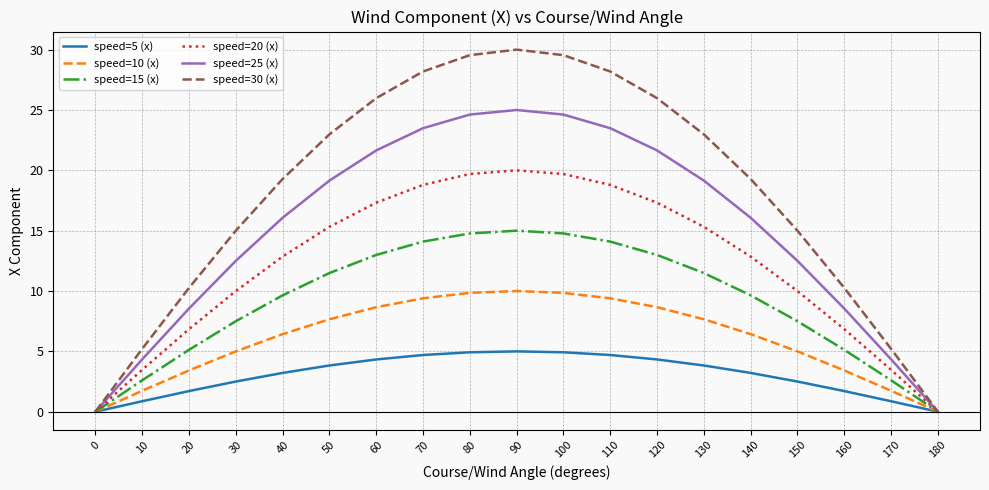

What is the maximum value for speed=15 (x)?

15.0